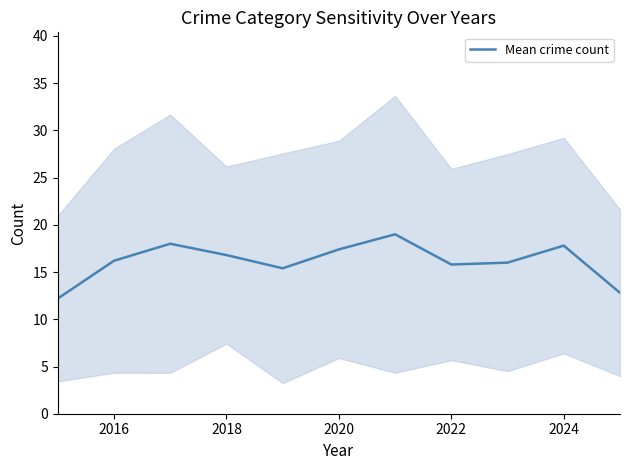

What is the maximum value for Mean crime count?

19.0